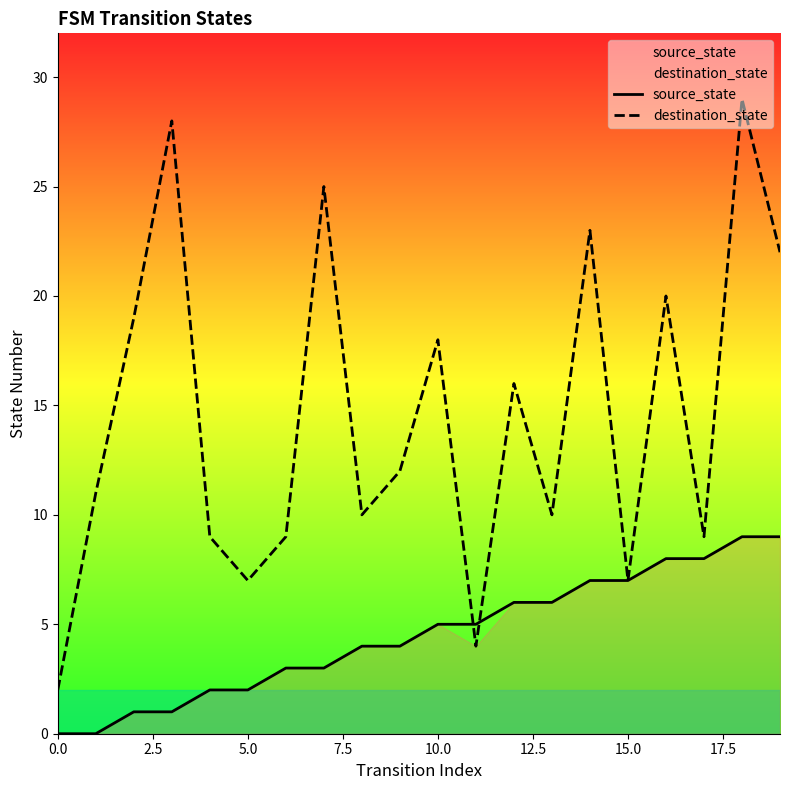

At which category is the sum across all series the highest?

18